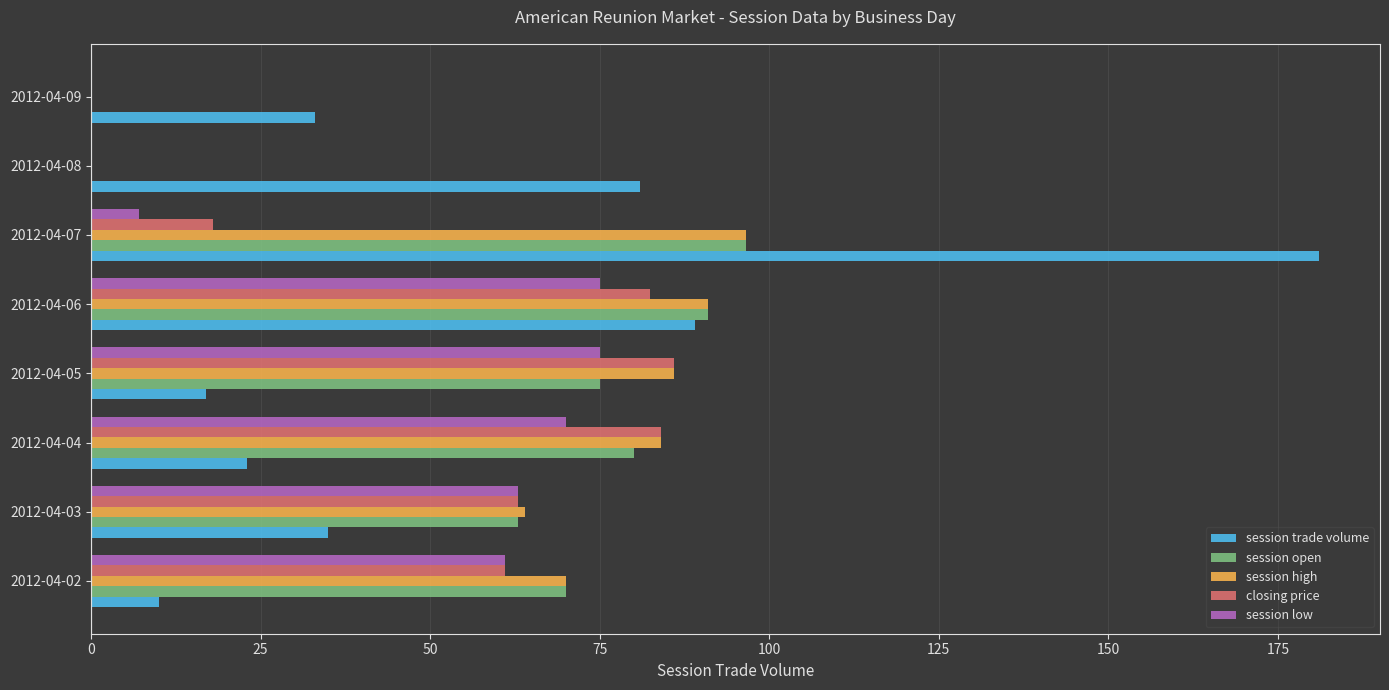

Between 2012-04-06 and 2012-04-07, which series saw the biggest shift?

session trade volume